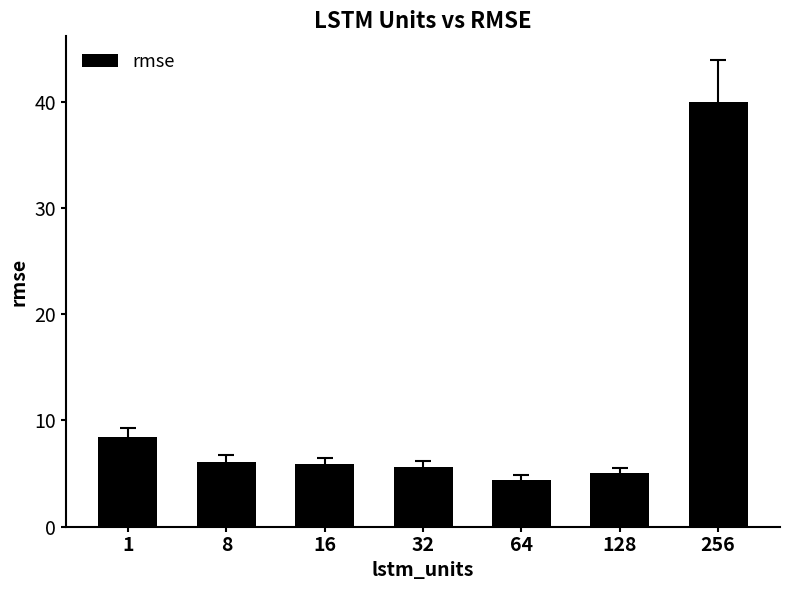

How many distinct data groups are displayed?

1